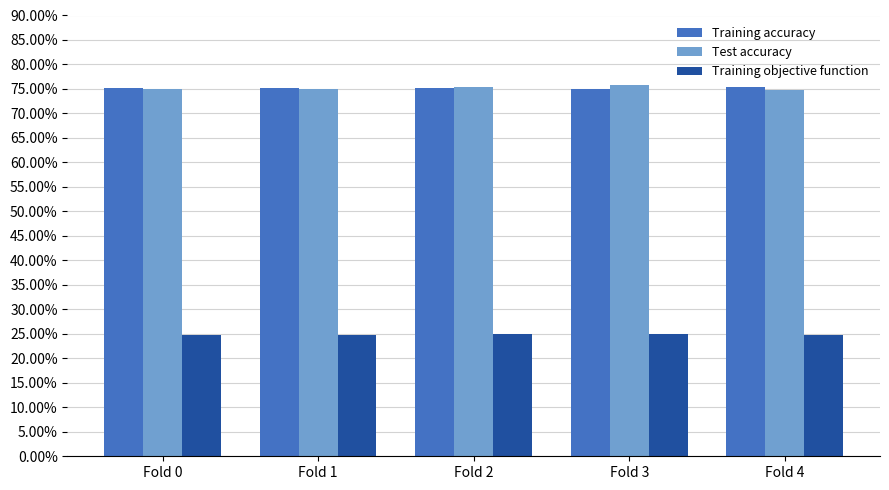

Which series has the largest total across all categories?

Test accuracy